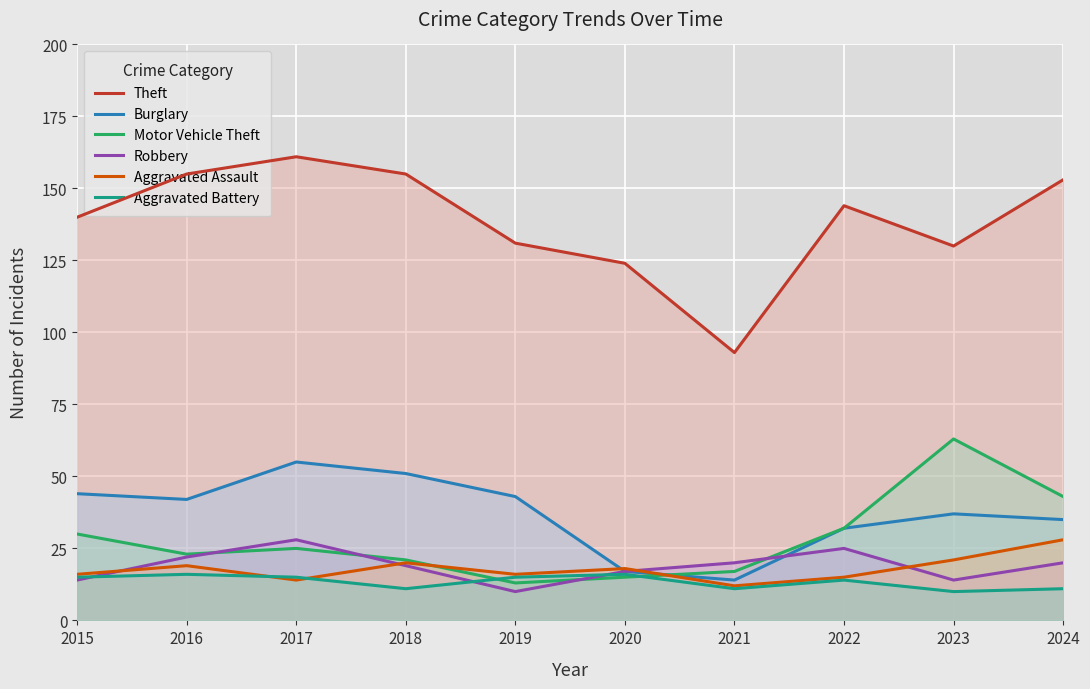

What is the difference between the Aggravated Assault values at 2023 and 2018?

1